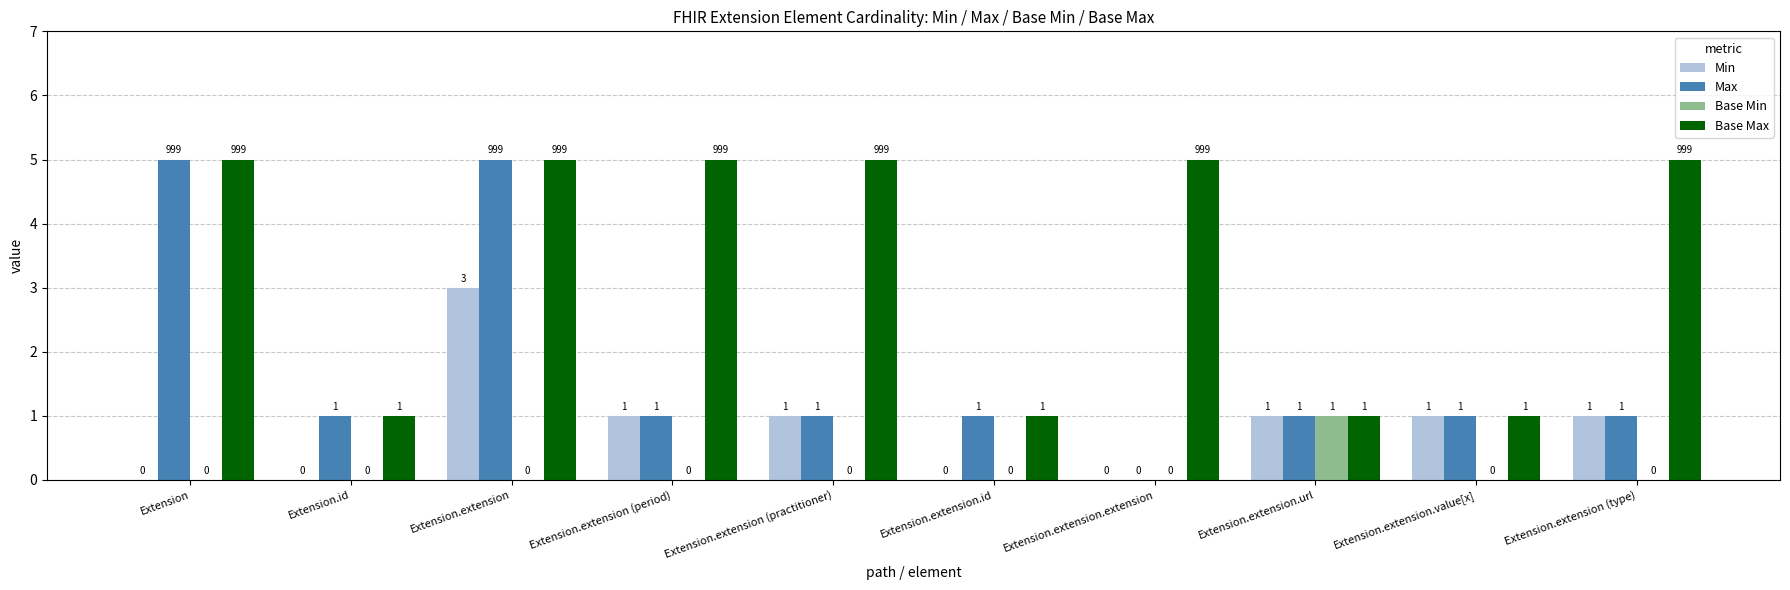

What is the greatest value displayed?

5